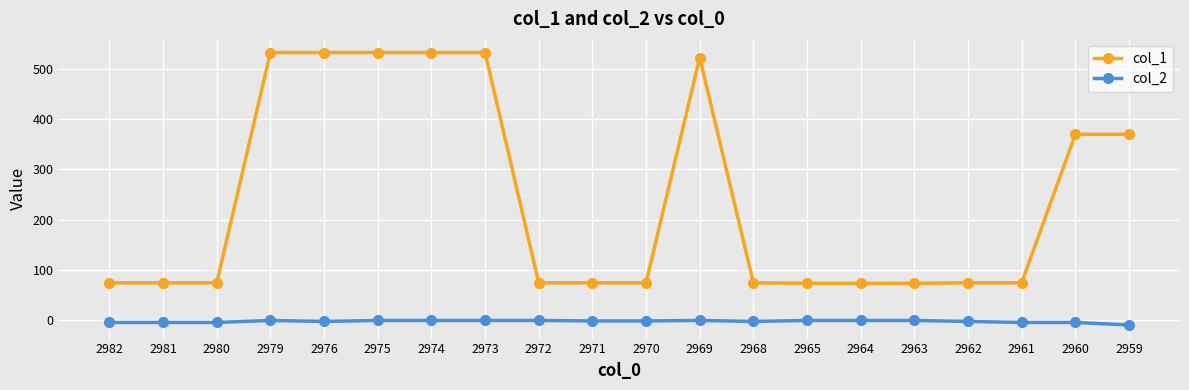

True or false: col_1 and col_2 intersect in this chart.

False